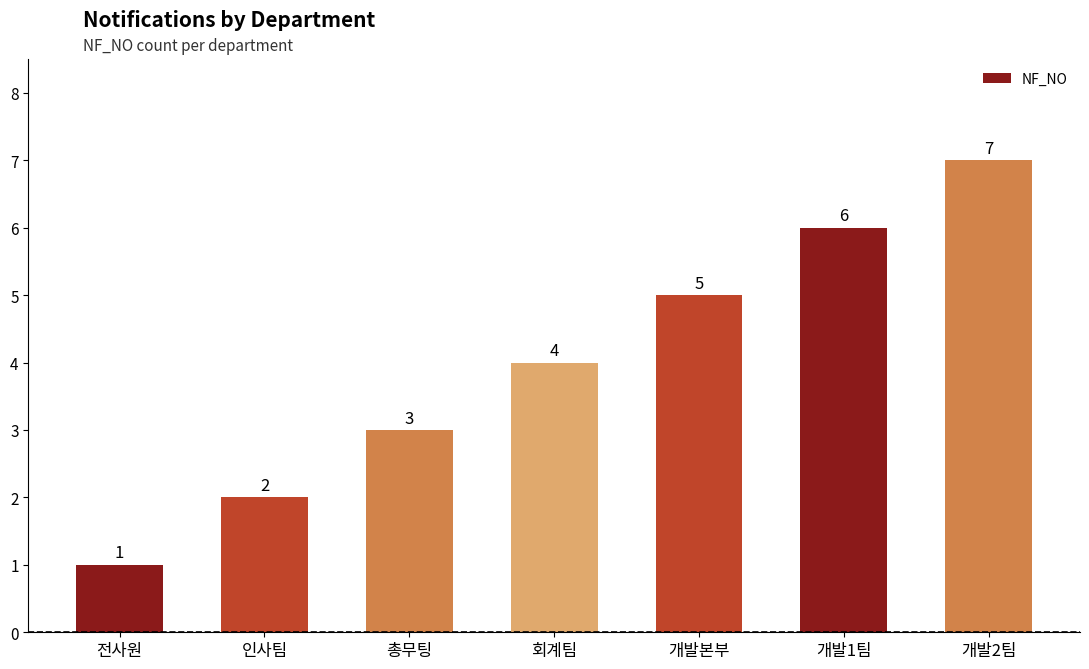

What is the change in value from 전사원 to 회계팀?

+3